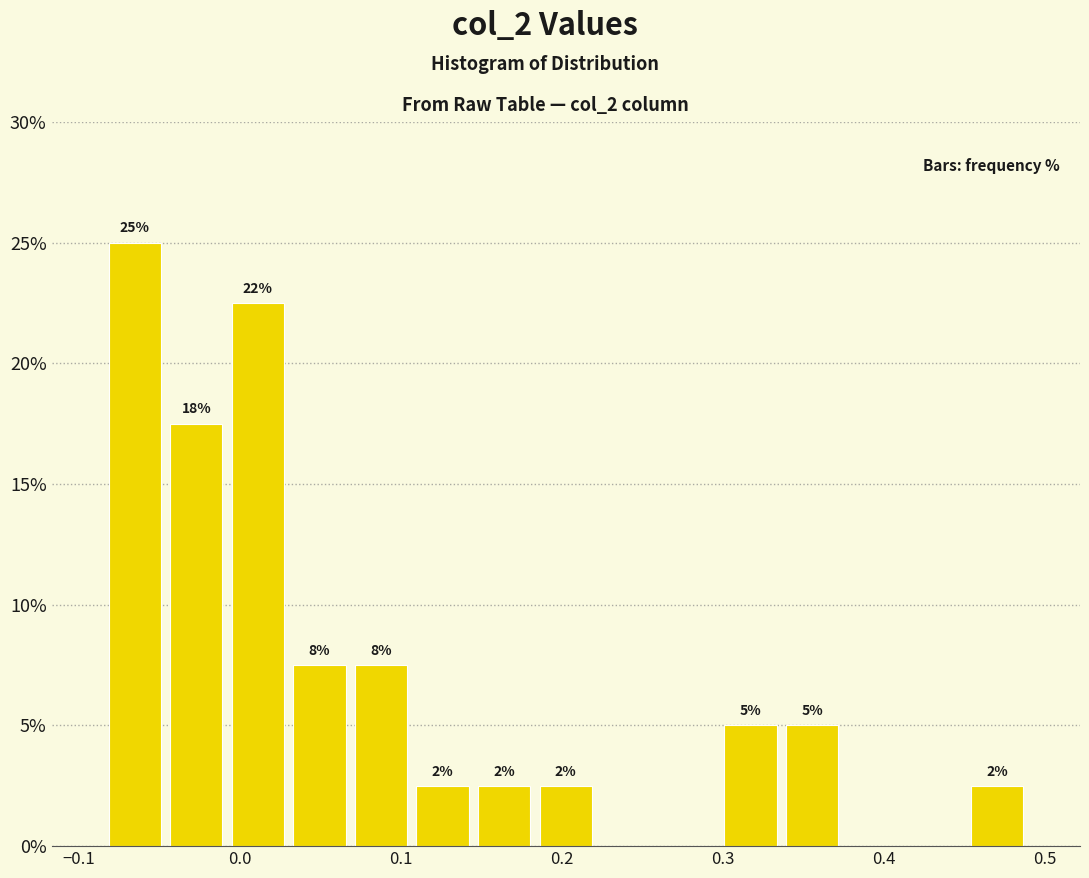

Around what value on the x-axis is the tallest bar? Give the approximate position of its centre, as read against the axis.

-0.07